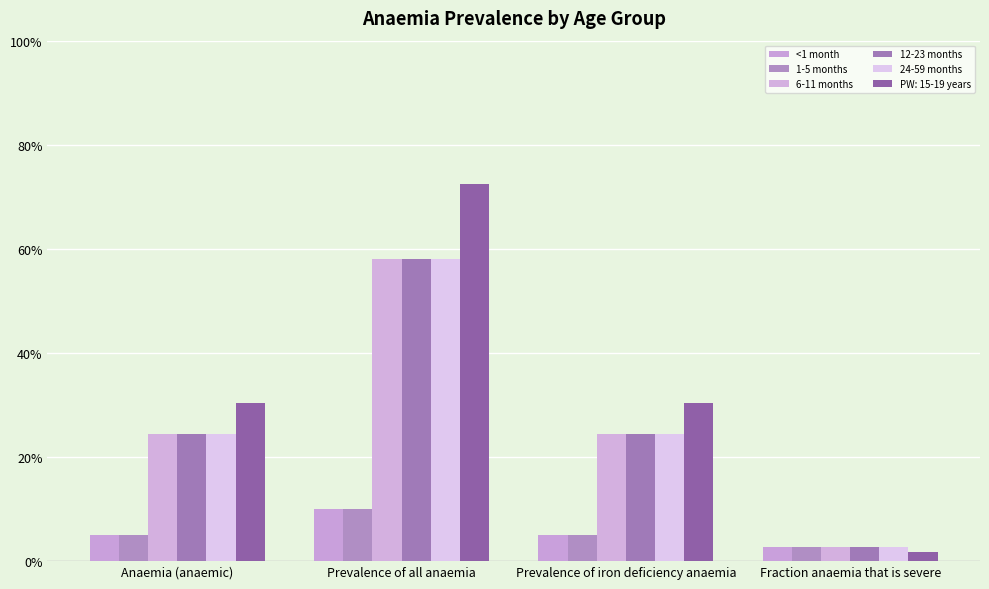

Is the value of 6-11 months at Fraction anaemia that is severe greater than the value of <1 month at Anaemia (anaemic)?

No